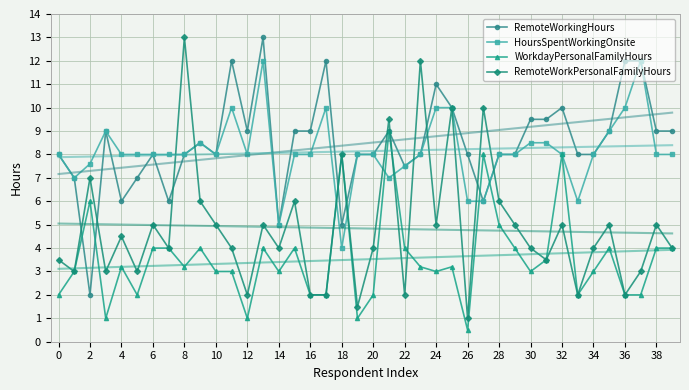

Is it true that RemoteWorkingHours equals 11.0 at 24?

True